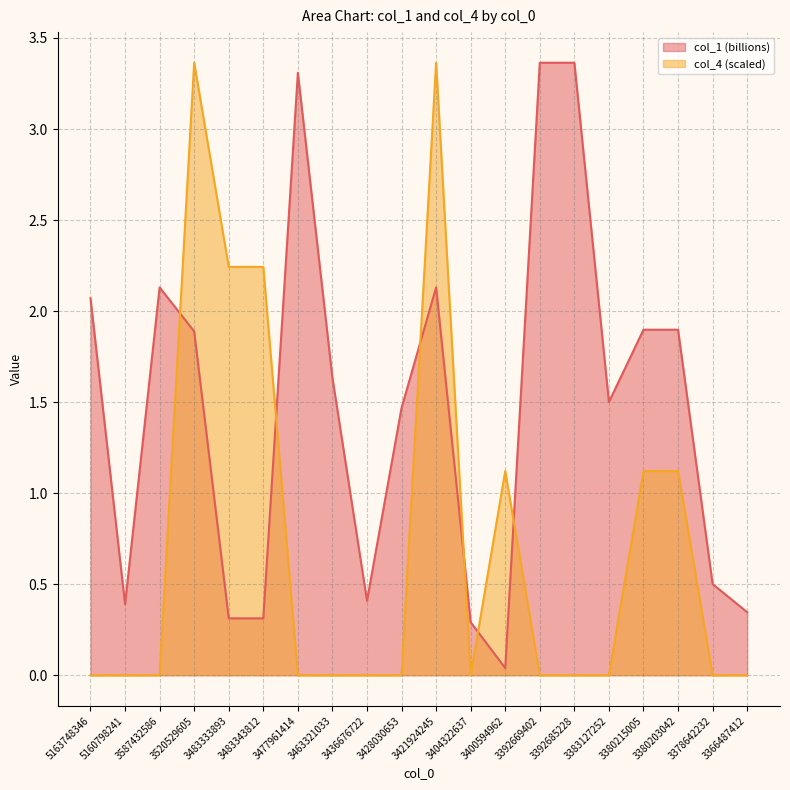

What is the difference between the highest and lowest values at 3436676722?

0.4